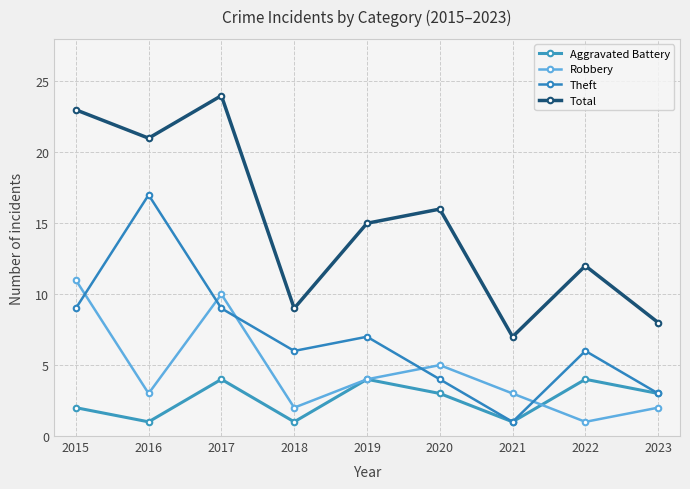

Between 2018 and 2020, which series saw the biggest shift?

Total